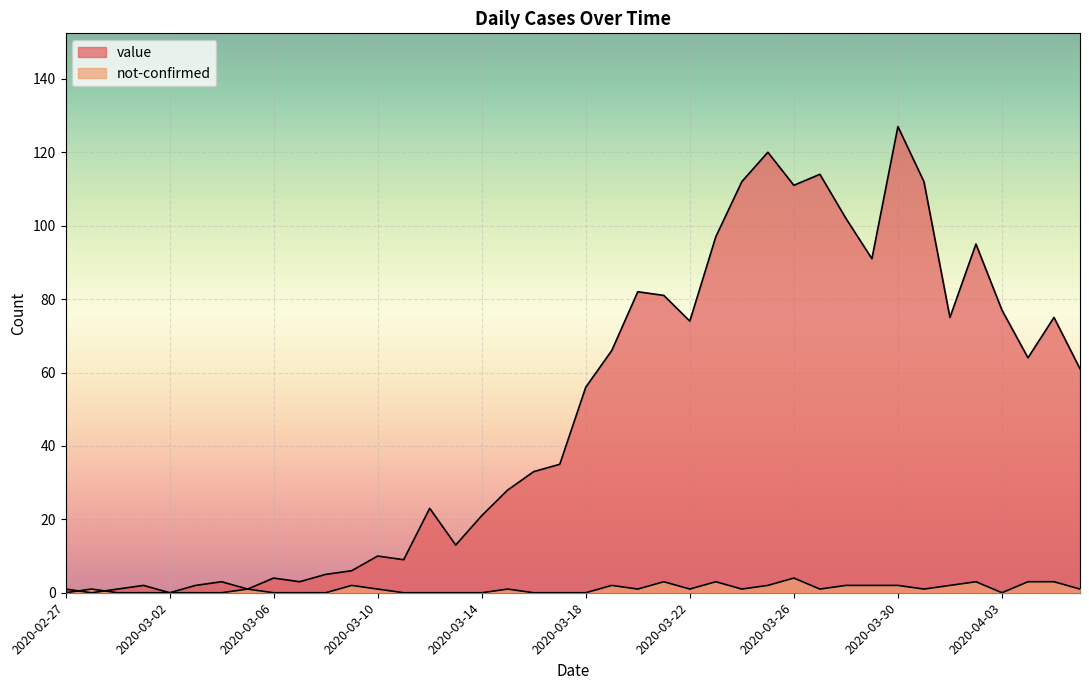

Which has a higher value, 2020-03-19 or 2020-03-26?

2020-03-26